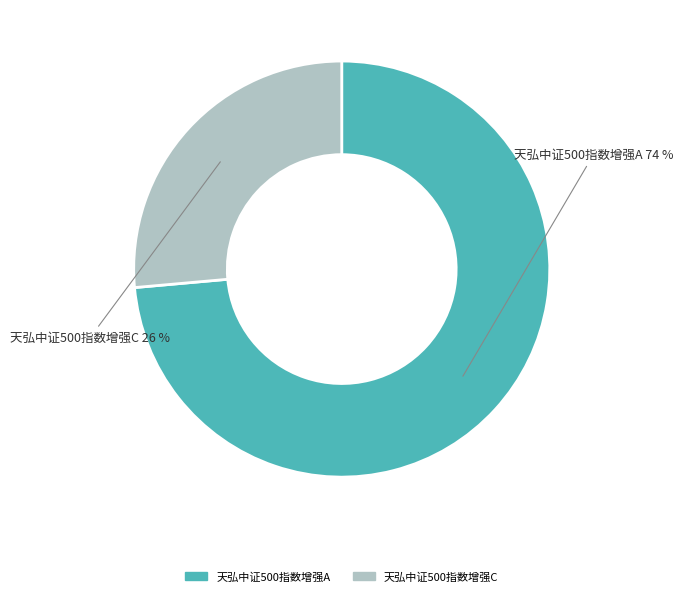

Is the sum of 天弘中证500指数增强A and 天弘中证500指数增强C greater than half?

Yes